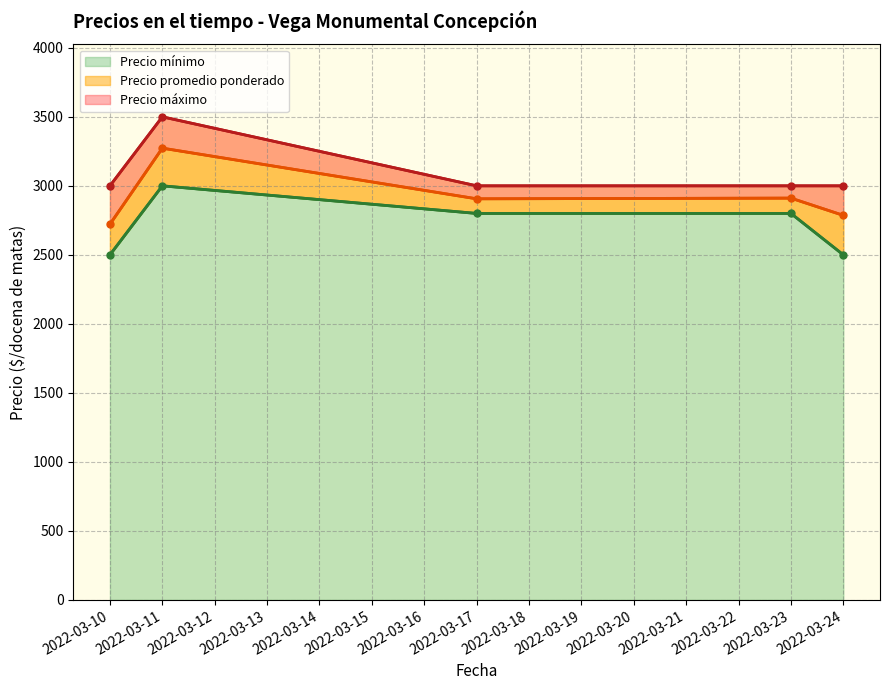

At which category does Precio promedio ponderado reach its first local peak?

2022-03-11